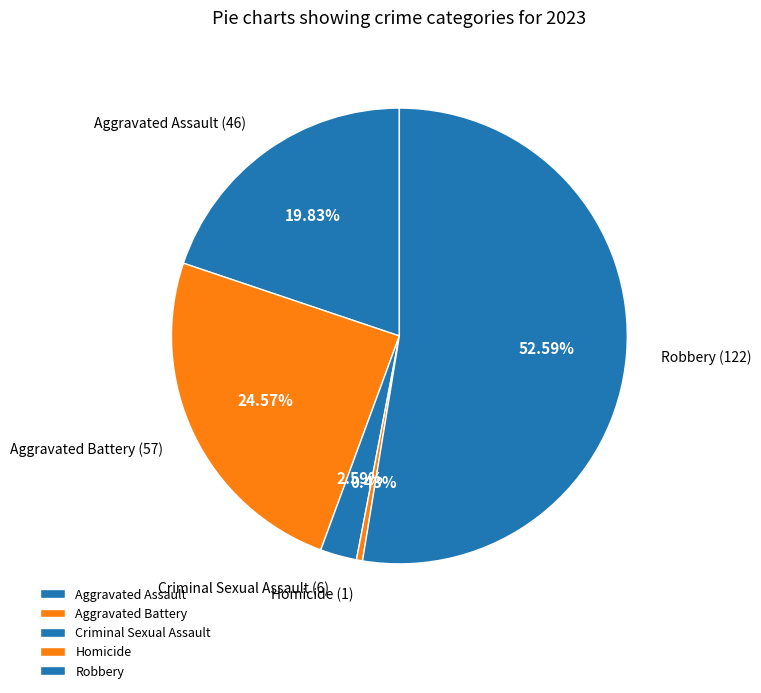

Count the number of slices in the pie.

5